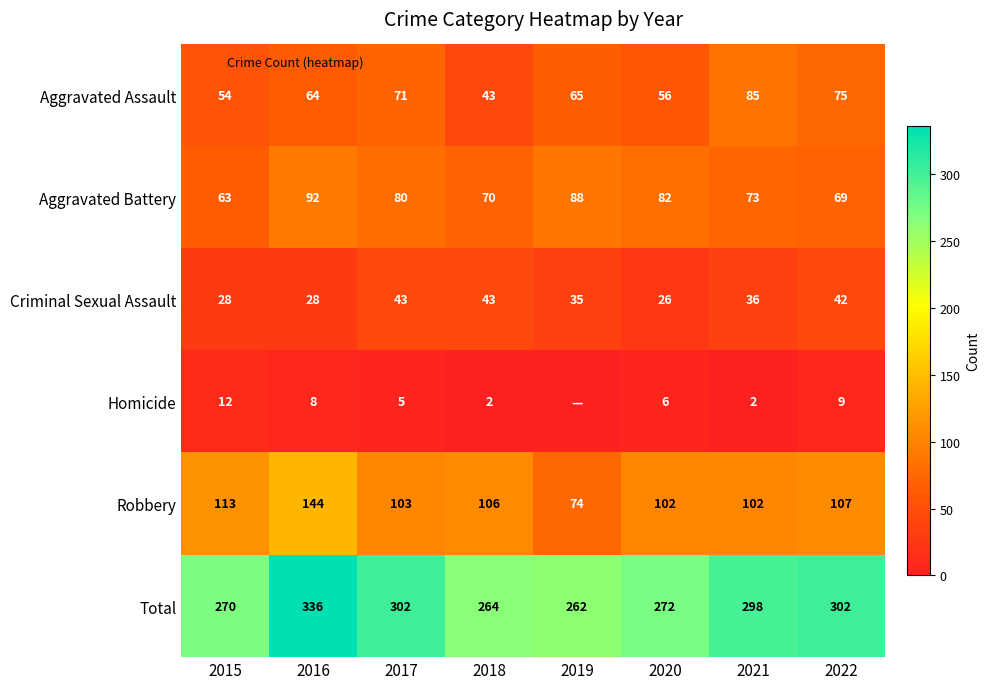

Which has a higher value, 2017 or 2018?

2017